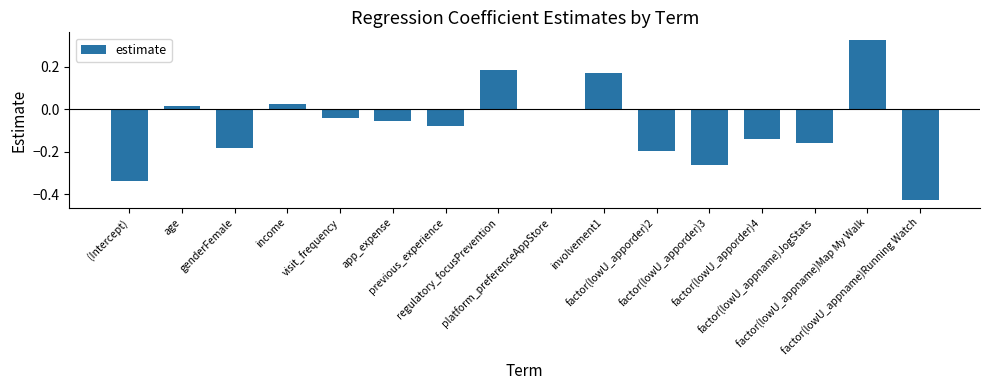

What is the sum of all values?

-1.1